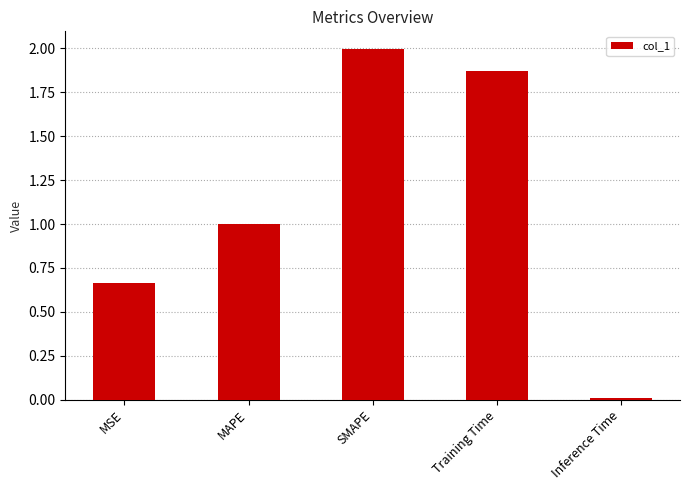

Rank the categories by value from lowest to highest.

Inference Time, MSE, MAPE, Training Time, SMAPE